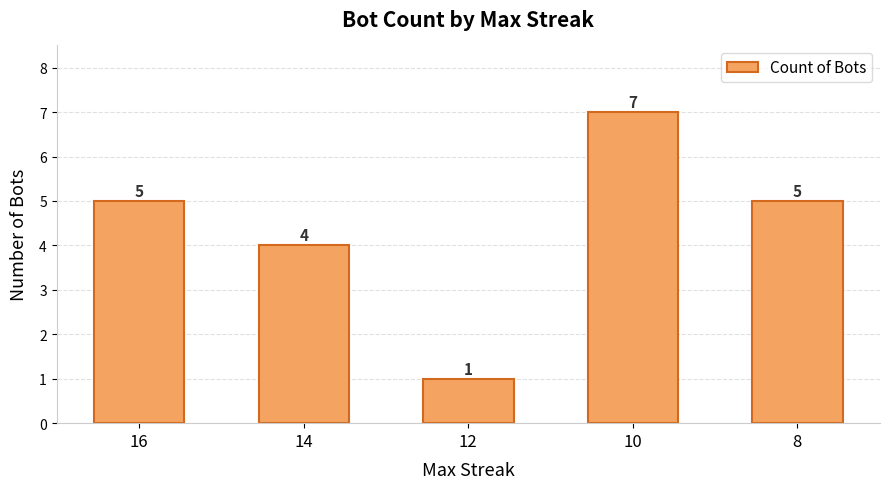

The chart shows a value of 5 at 8. True or false?

True